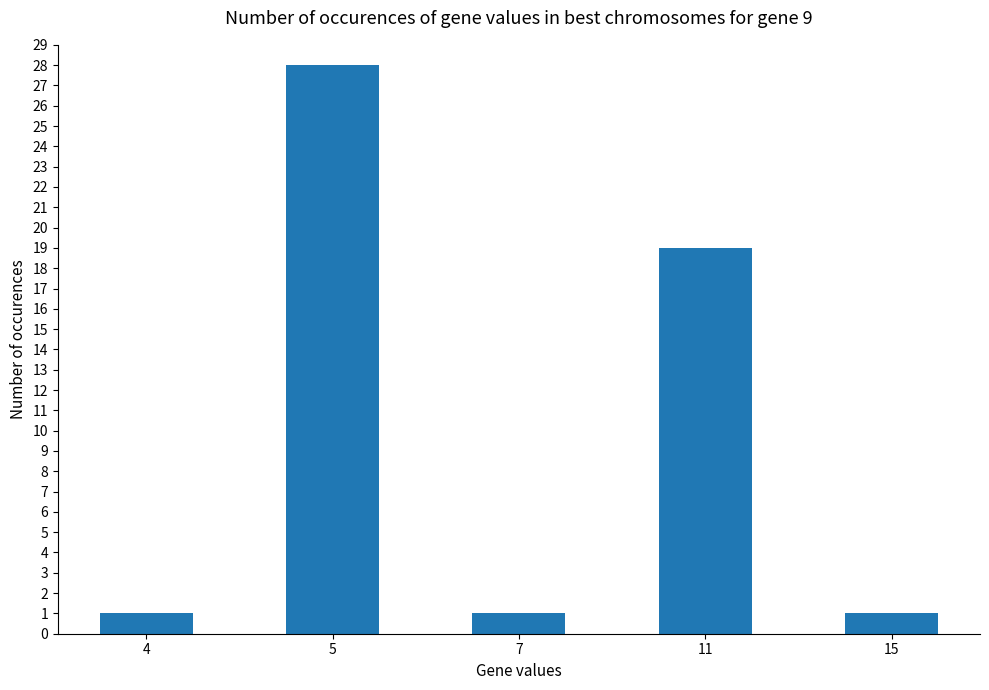

Reading right to left, list all the values displayed in this chart.

1	19	1	28	1